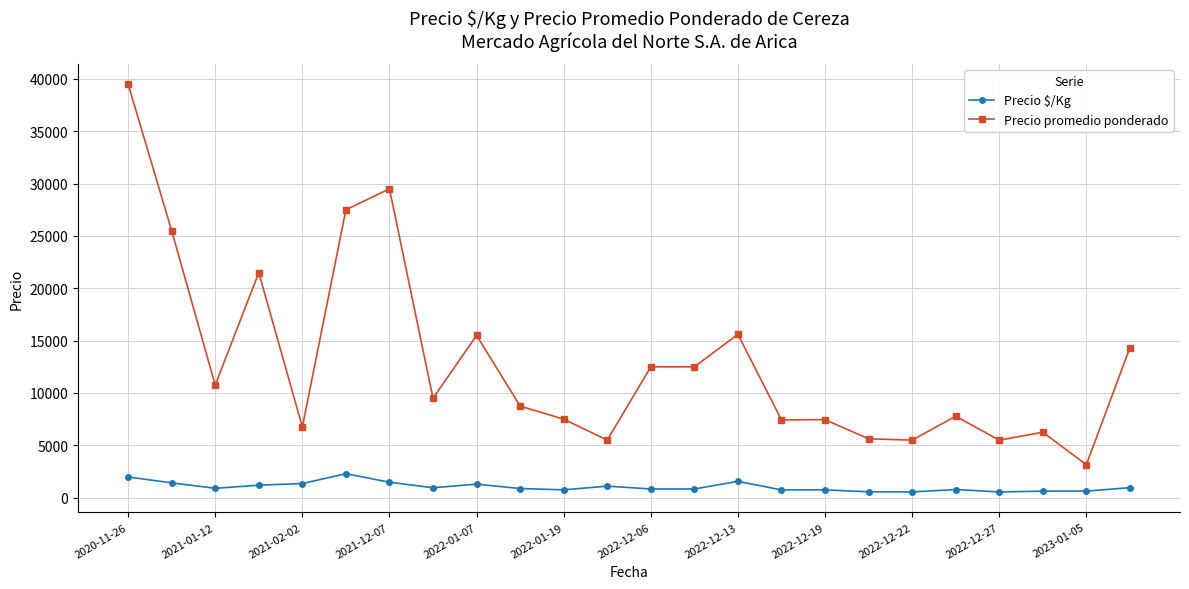

Which series has the largest range (max minus min)?

Precio promedio ponderado